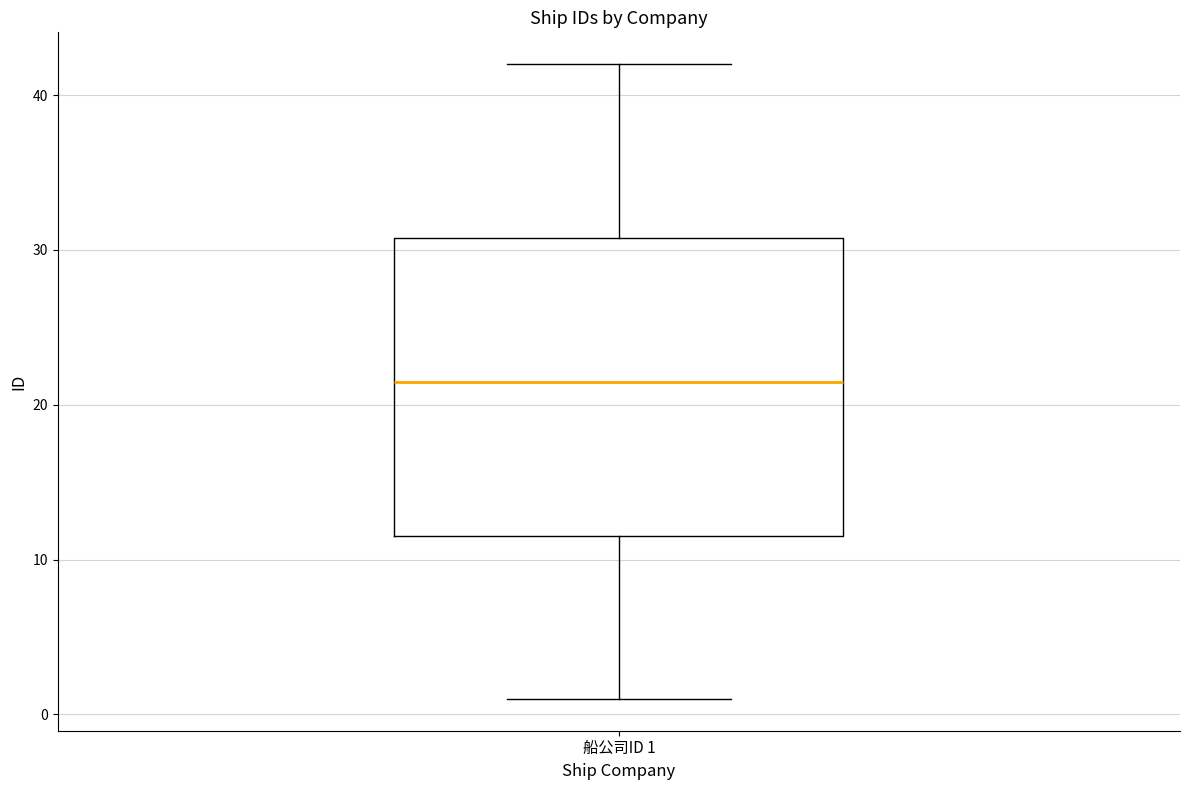

Read this box plot against the y-axis: the position of the median line, the range covered by the box, and the ends of both whiskers. The values are not printed on the chart, so give them approximately, as read against the axis.

median 22, box 12 to 31, whiskers 1 to 42